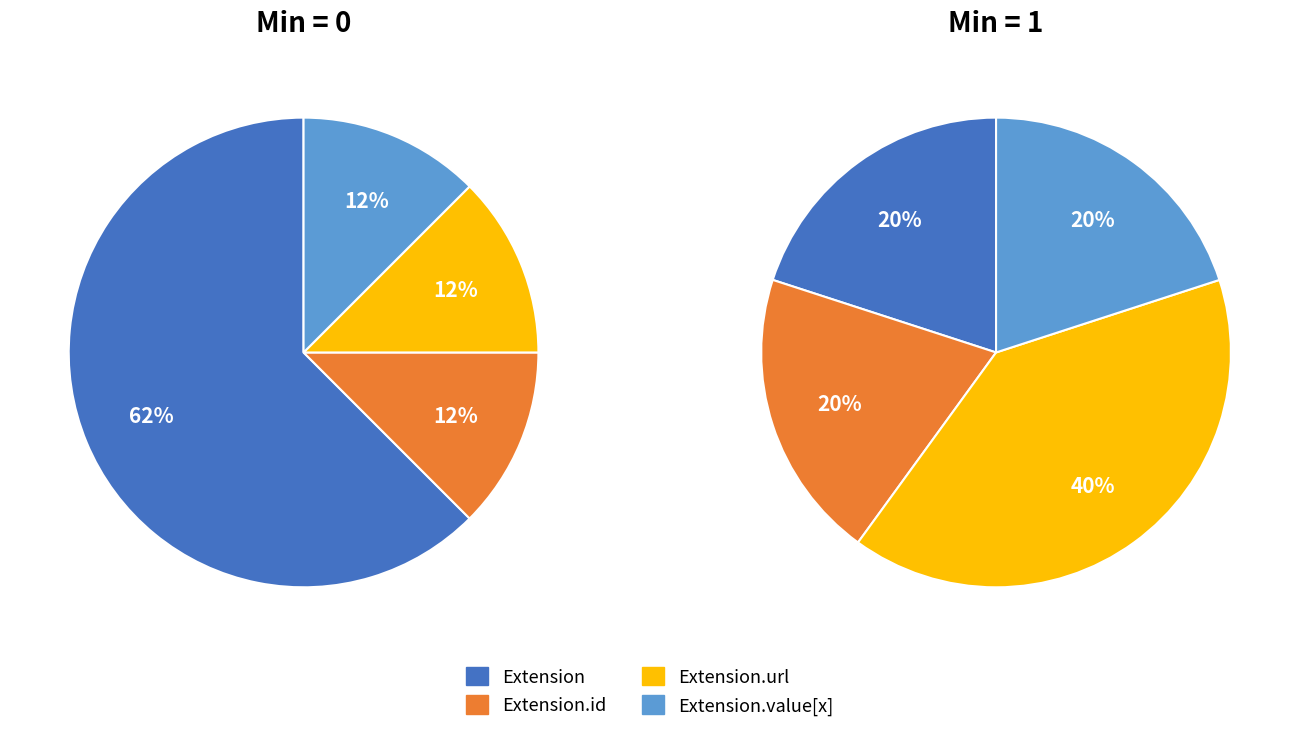

Does Extension.id represent more than half of the total?

No